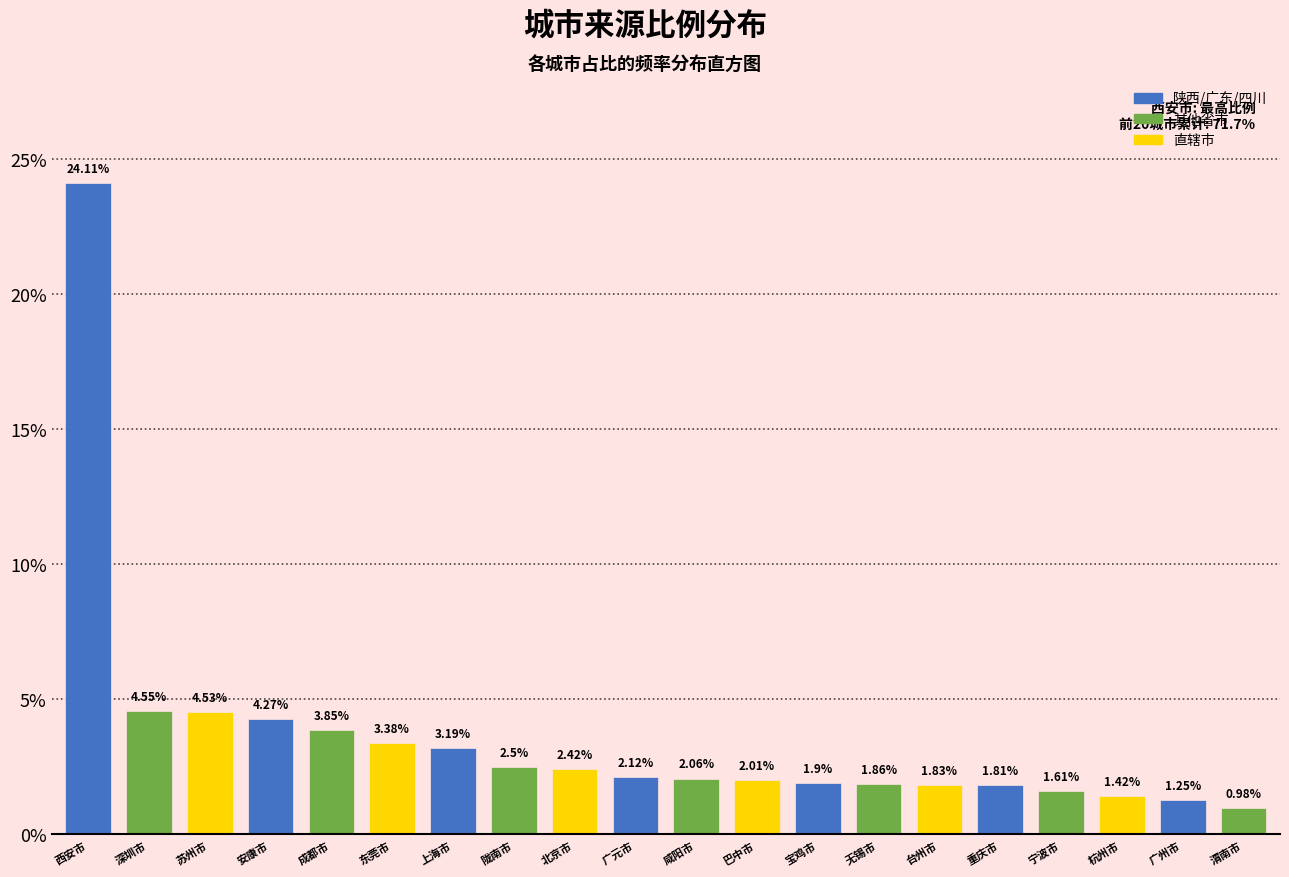

Which has a higher value, 巴中市 or 成都市?

成都市